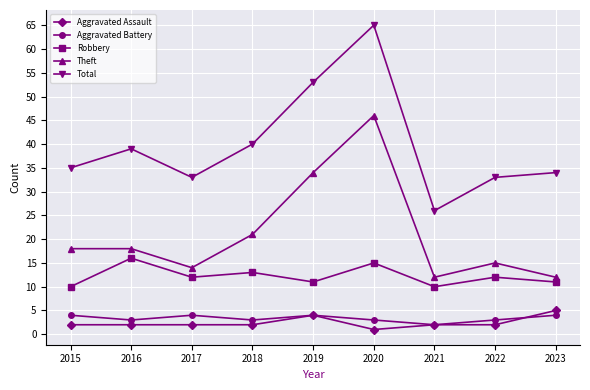

What is the difference between the Aggravated Battery values at 2022 and 2021?

1